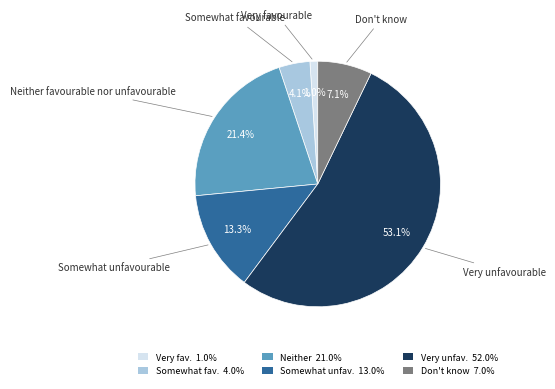

To the nearest percent, what is the average slice percentage?

17%